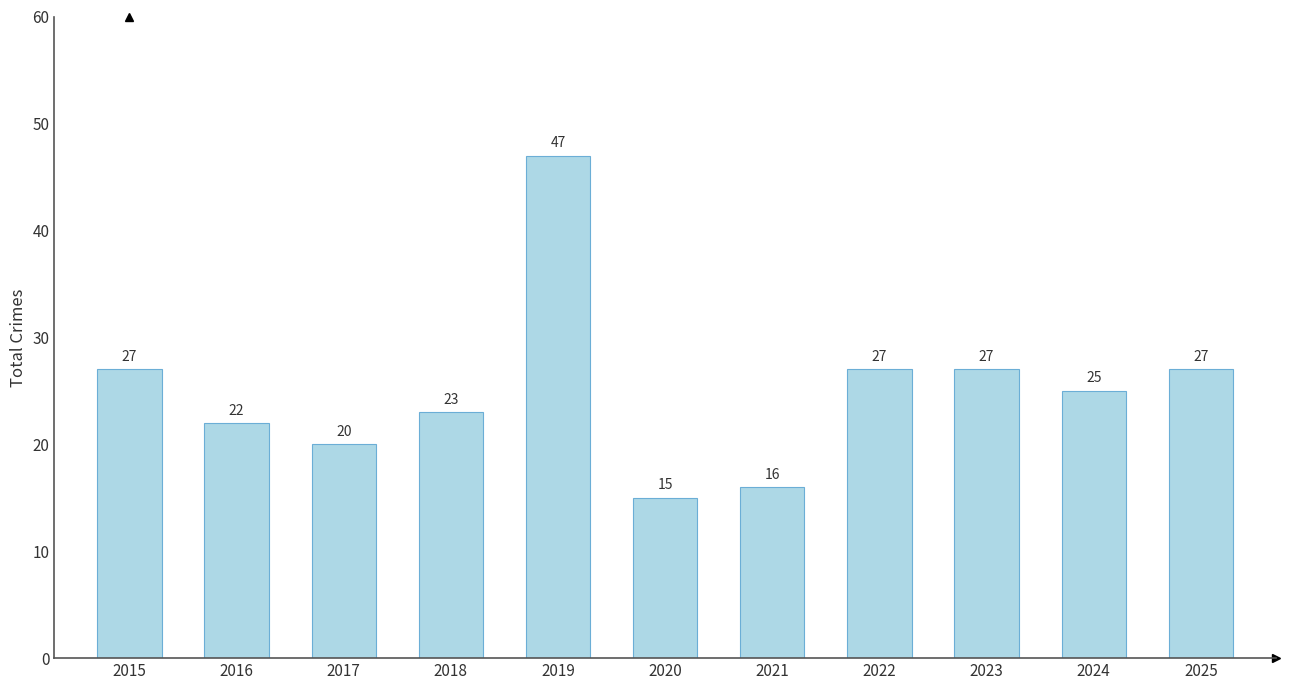

What is the difference between the second highest and second lowest values?

11